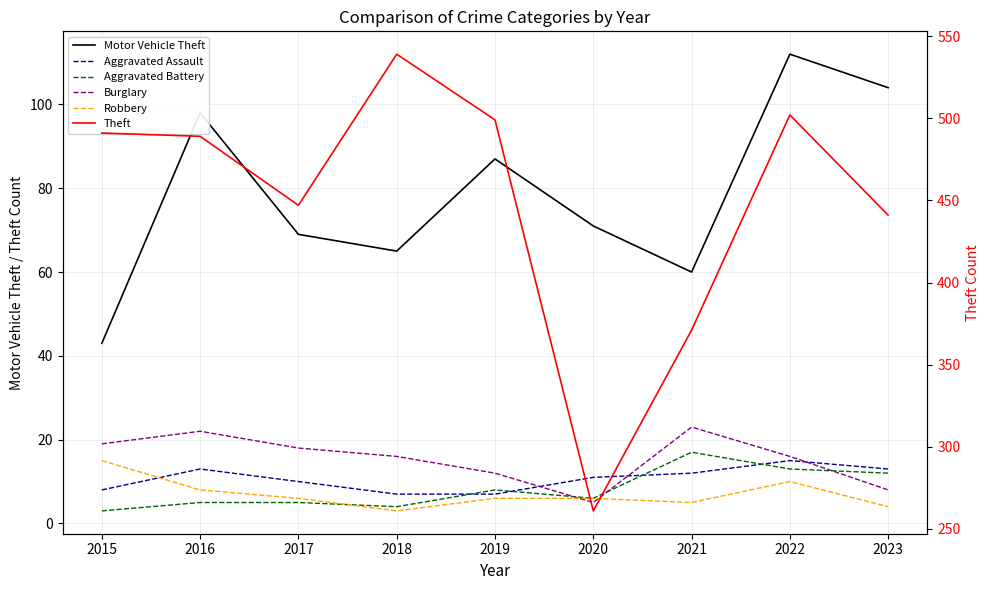

What is the total value across all series at 2023?

582